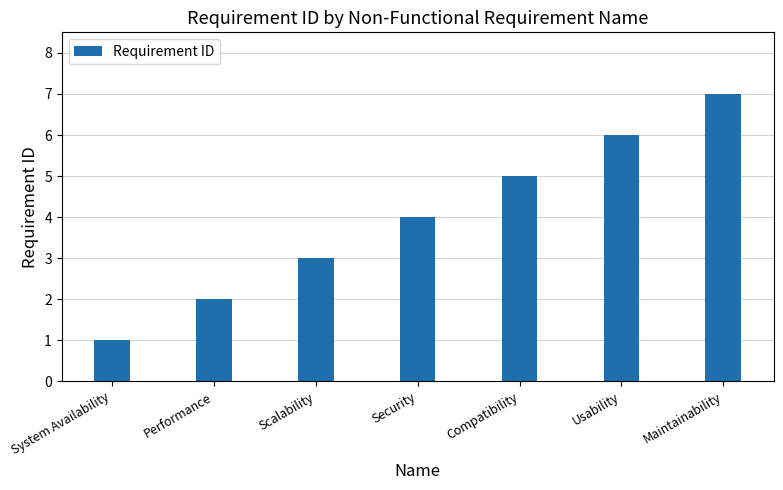

What is the greatest value displayed?

7